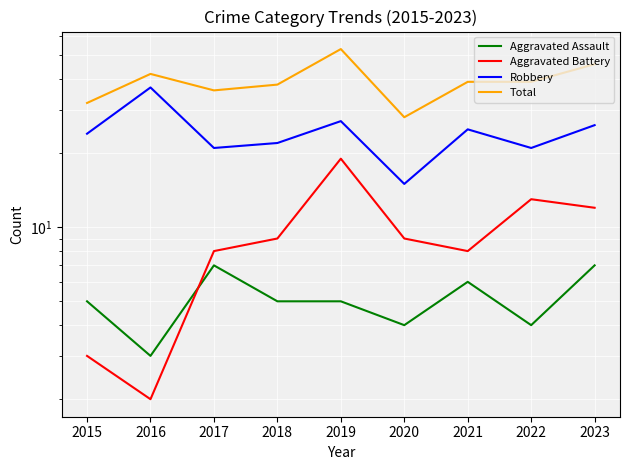

Reading left to right, what are all the values shown in this chart?

Aggravated Assault: 5	3	7	5	5	4	6	4	7
Aggravated Battery: 3	2	8	9	19	9	8	13	12
Robbery: 24	37	21	22	27	15	25	21	26
Total: 32	42	36	38	53	28	39	39	46